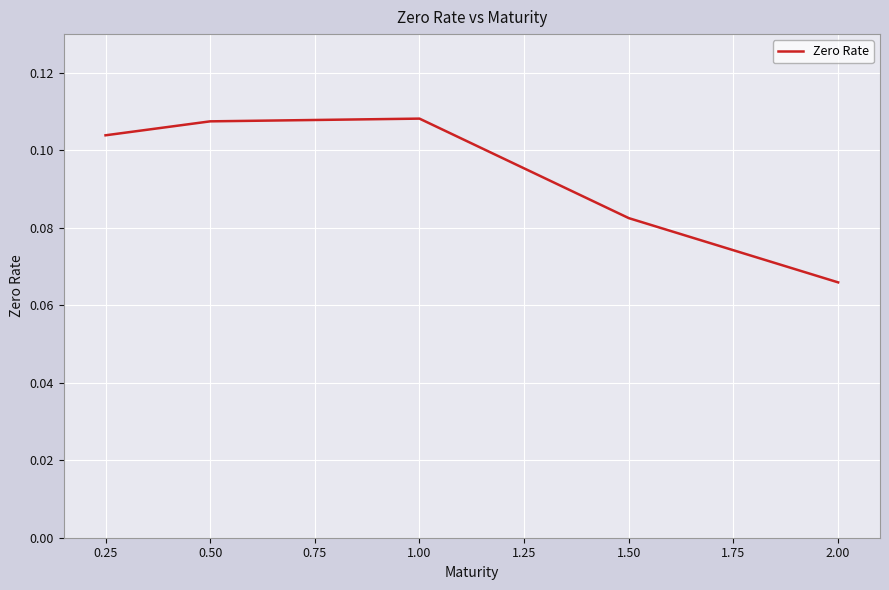

Between 0.25 and 2.00, which is larger?

0.25